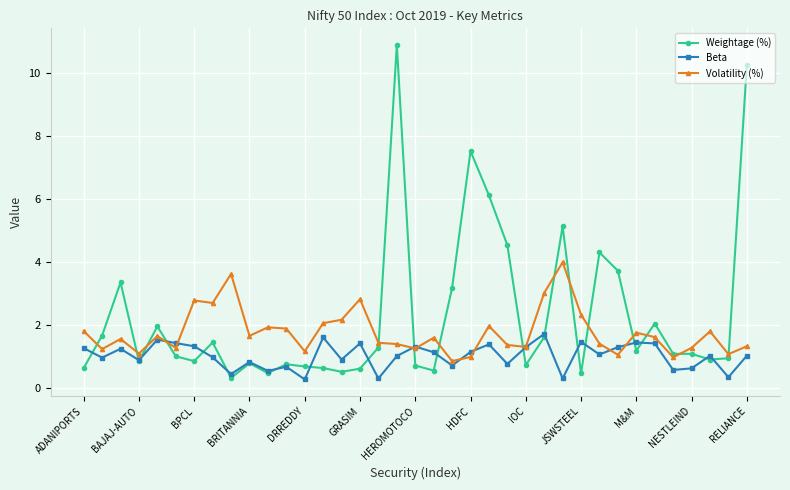

In Beta, how many points are higher than both neighbors (excluding endpoints)?

12